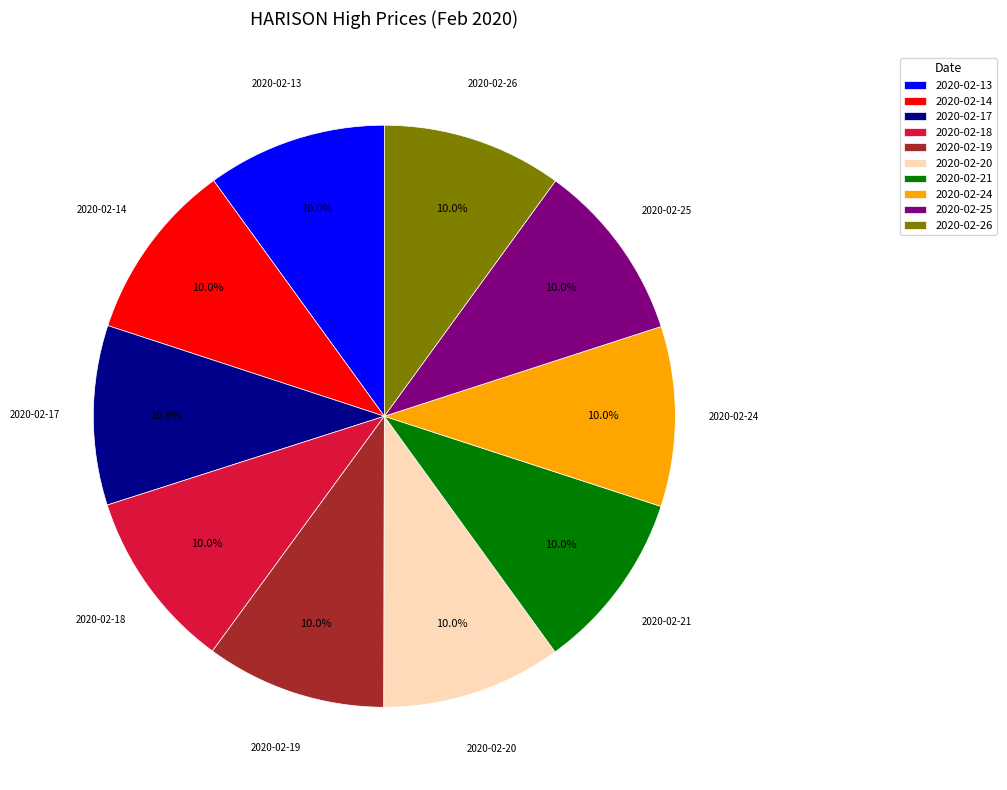

Is 2020-02-25 the majority of the pie?

No